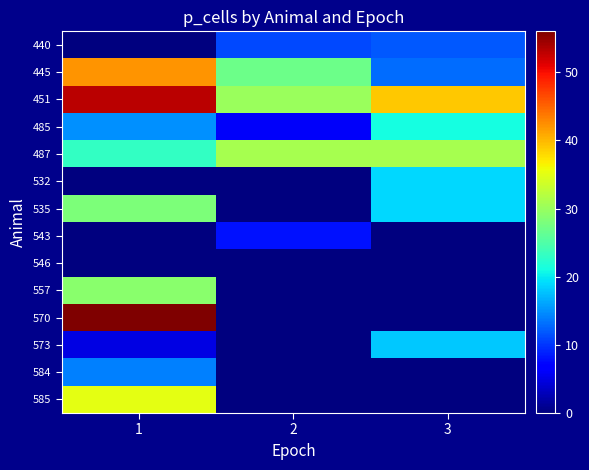

What is the total value across all series at 3?

172